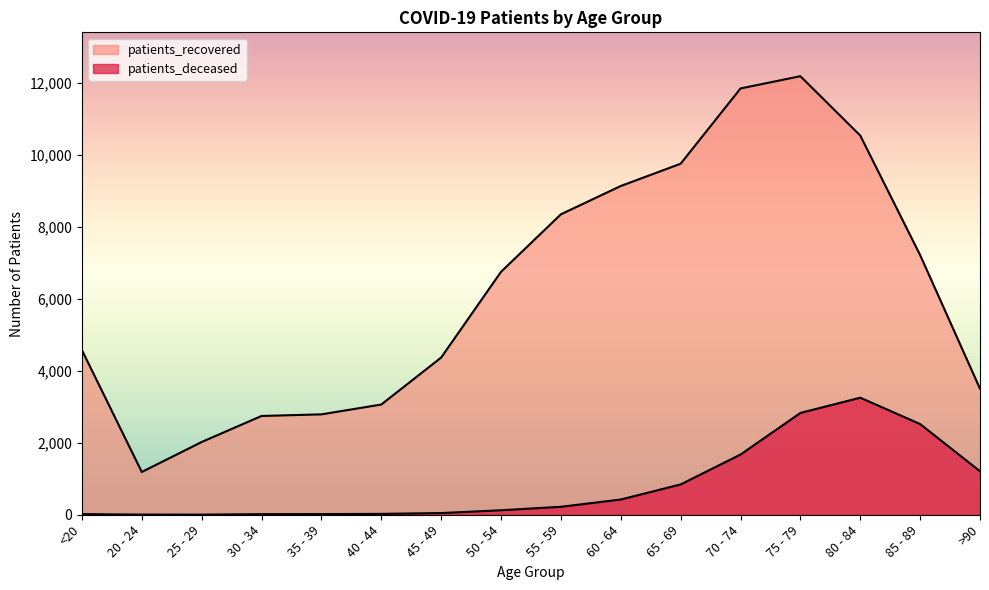

How many data points in patients_recovered are less than 6747?

8